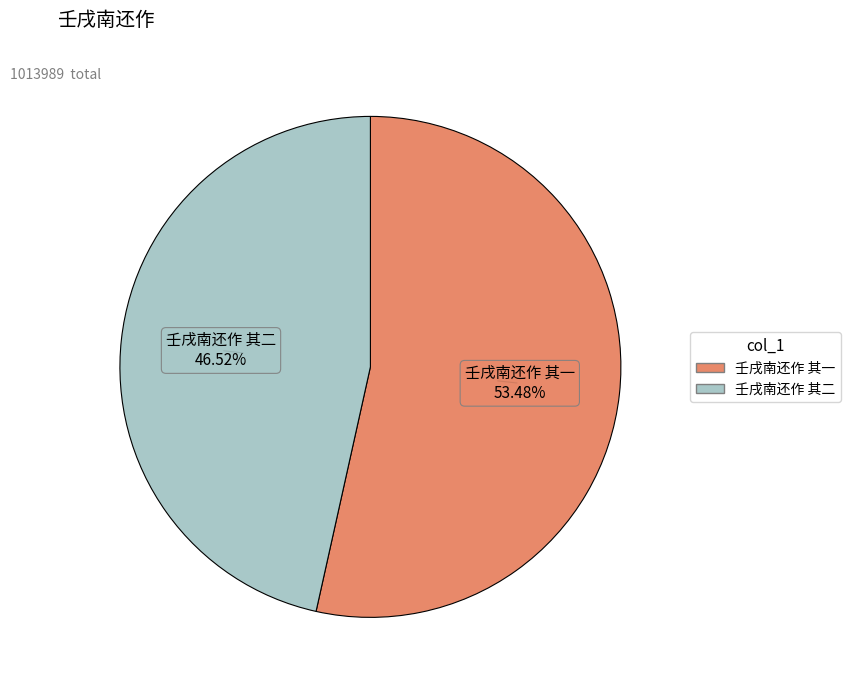

What portion of the pie excludes 壬戌南还作 其一?

46.5%